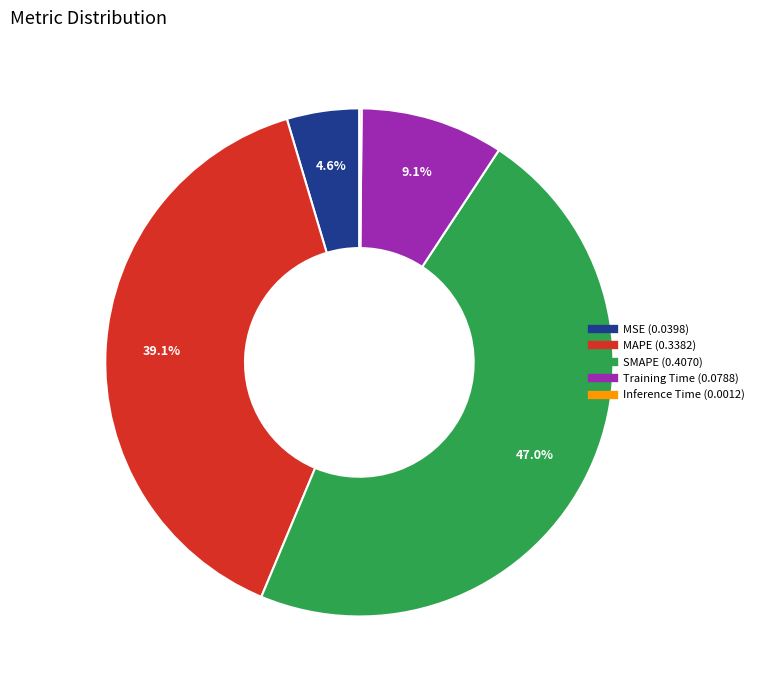

Does MSE account for over 50% of the chart?

No